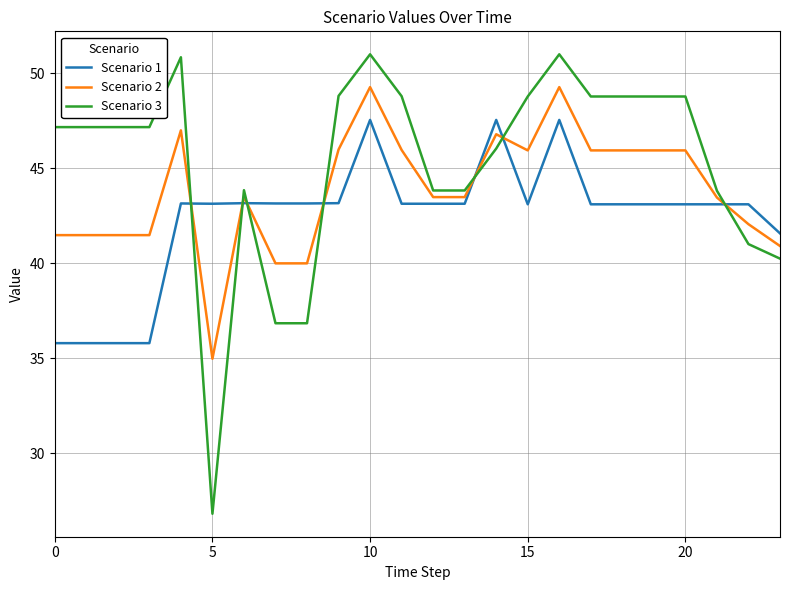

What is the lowest value of the Scenario 2 series?

35.0